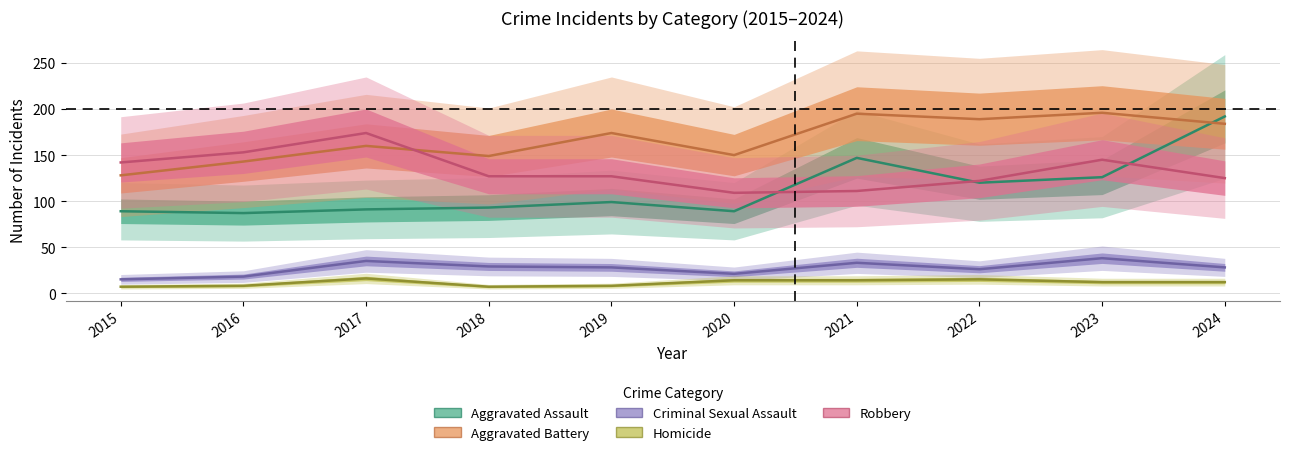

List the labels in order of Criminal Sexual Assault value, largest first.

2023, 2017, 2021, 2018, 2019, 2024, 2022, 2020, 2016, 2015